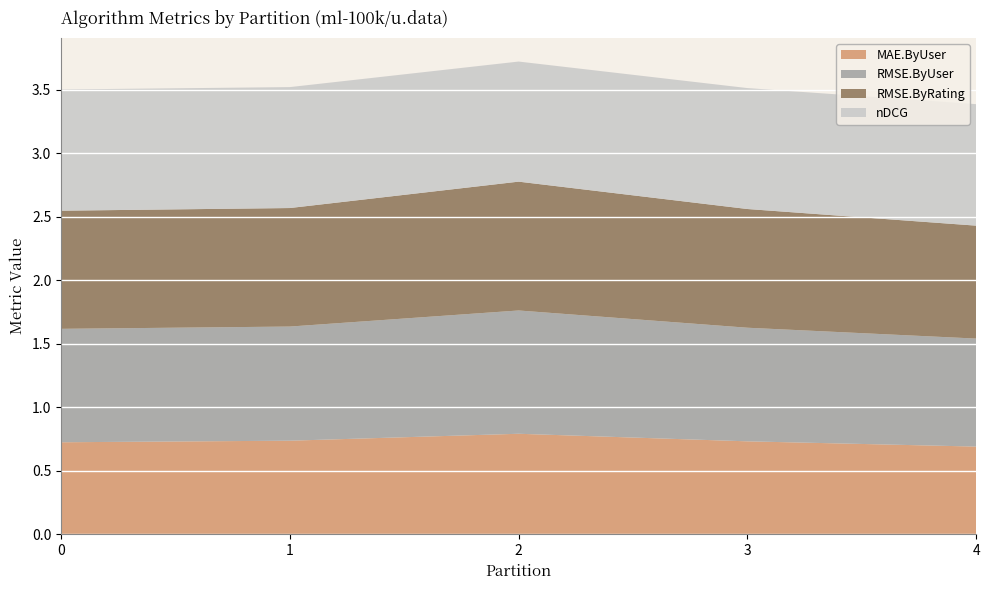

What is the highest value of the MAE.ByUser series?

0.8